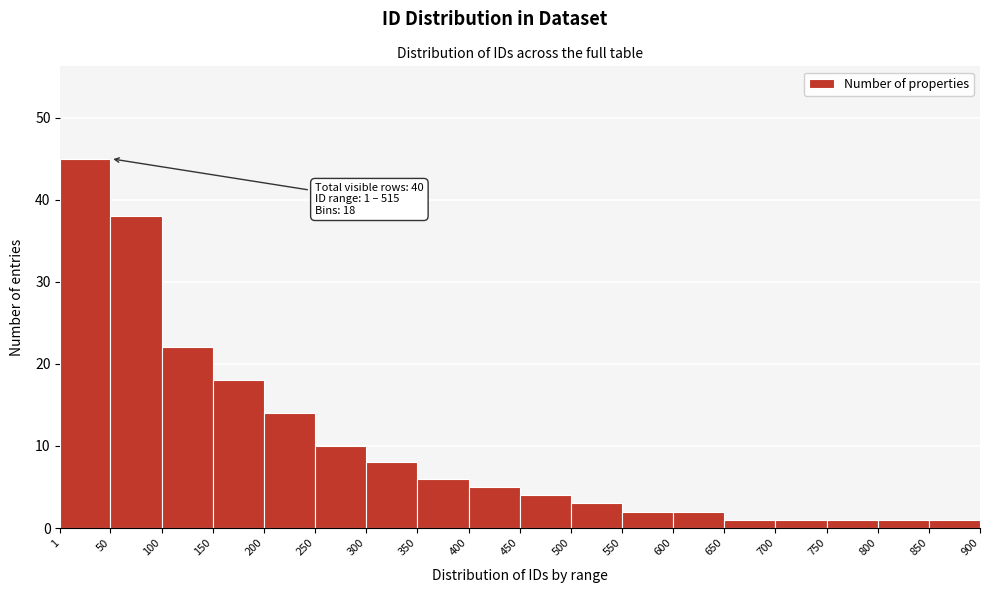

Over which range of the x-axis is the bar tallest?

1 to 50